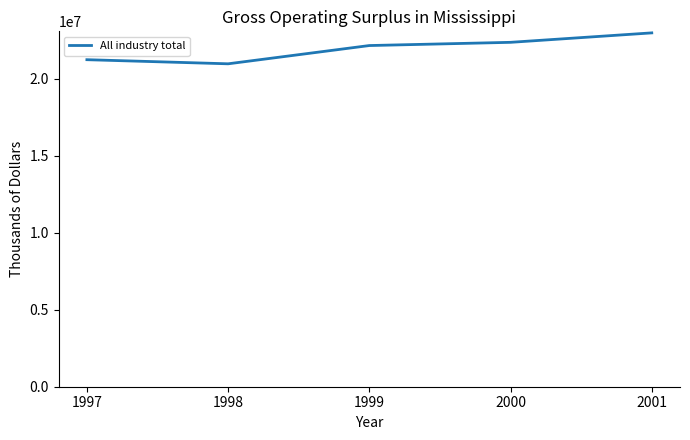

True or false: there are more than 1 points higher than both neighbors.

False